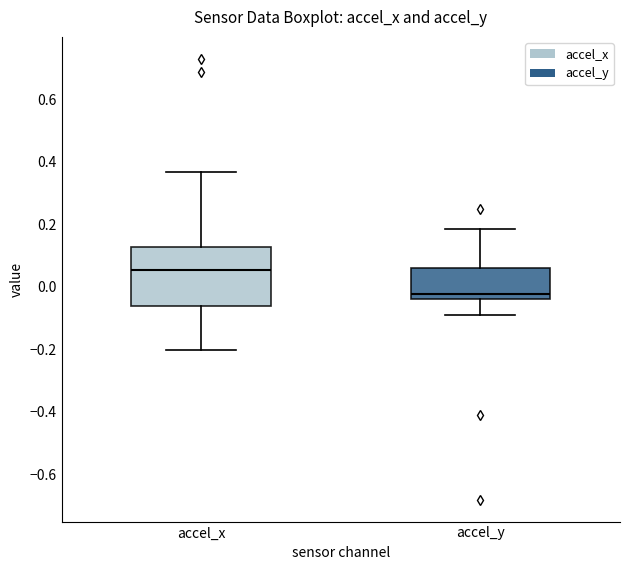

Reading left to right, transcribe this box plot: for each box, give where its median line is, the range the box spans, and where its two whiskers end, as read against the y-axis. The values are not printed on the chart, so give them approximately, as read against the axis.

accel_x: median 0.06, box -0.06 to 0.12, whiskers -0.20 to 0.36
accel_y: median -0.02, box -0.04 to 0.06, whiskers -0.10 to 0.18